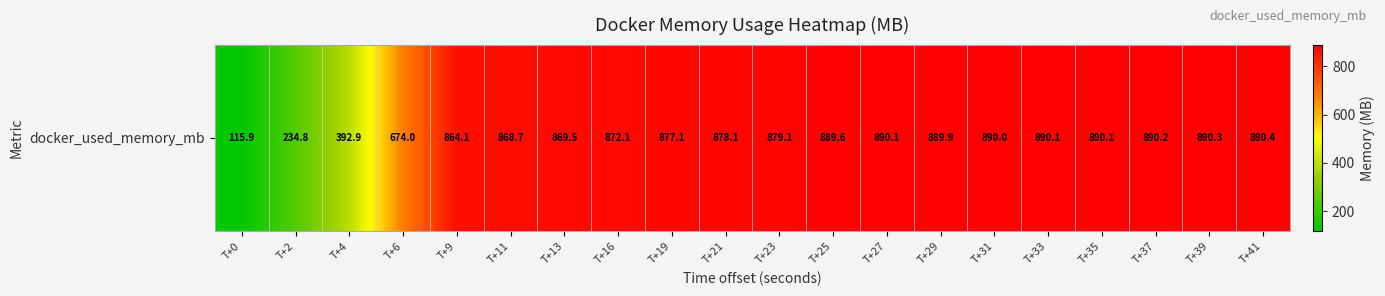

Approximately how many times larger is the value at T+19 compared to T+31?

1.0